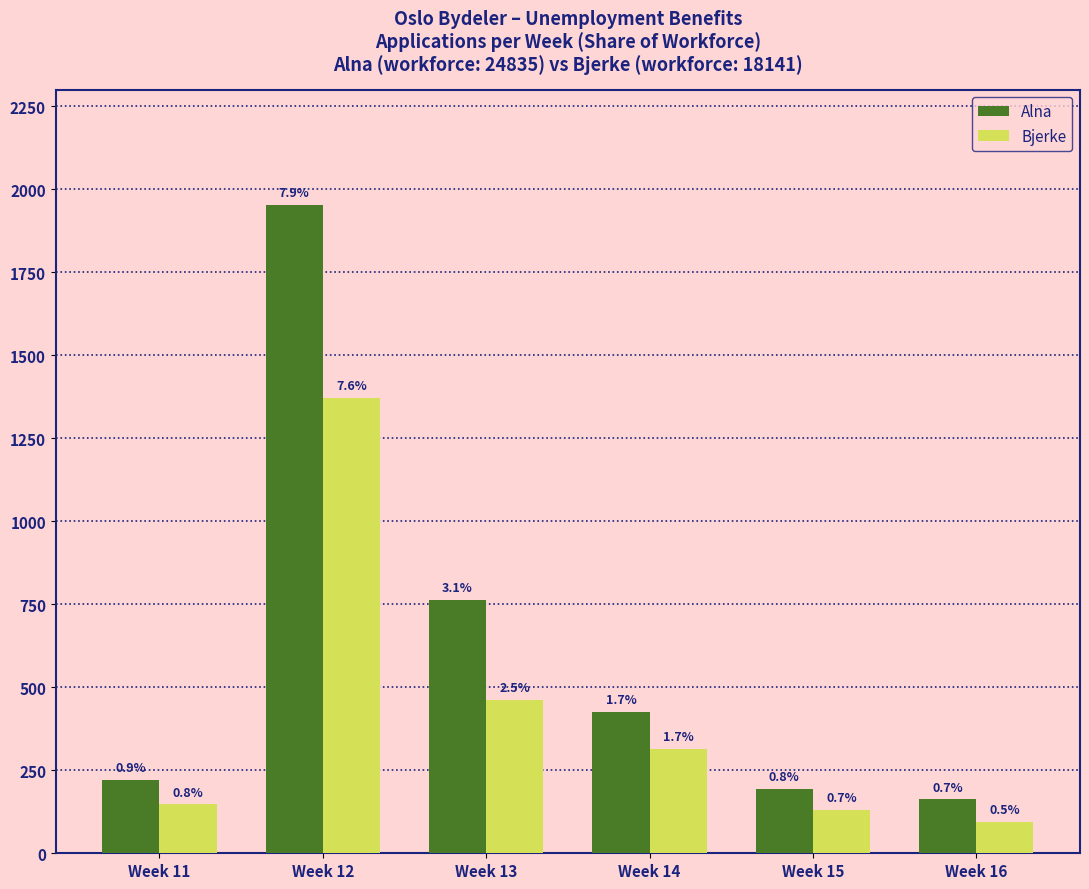

What are all the series names shown in the legend?

Alna, Bjerke